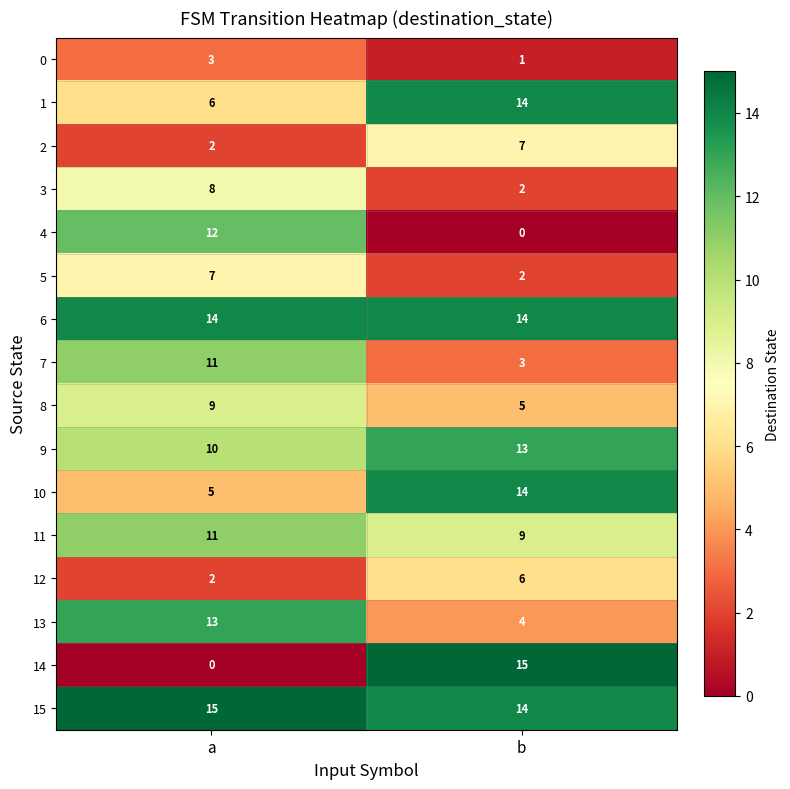

Where is 13 nearest to the value 8?

b